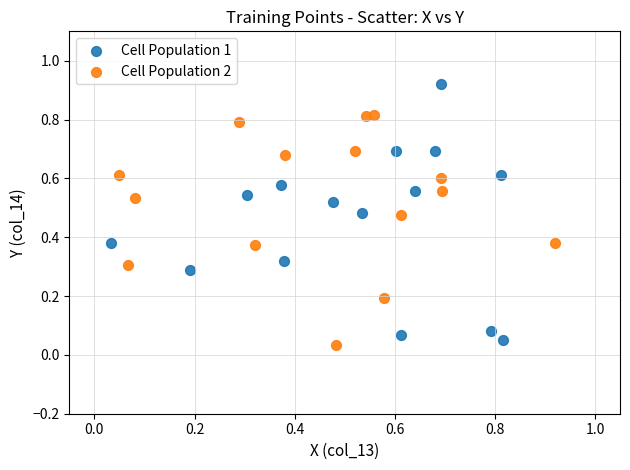

Which series contains the highest Y value?

Cell Population 1